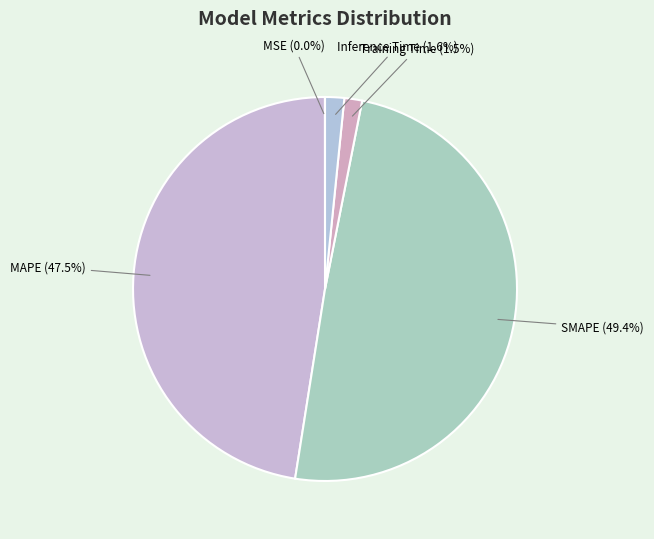

Which category has the biggest portion of the pie?

SMAPE